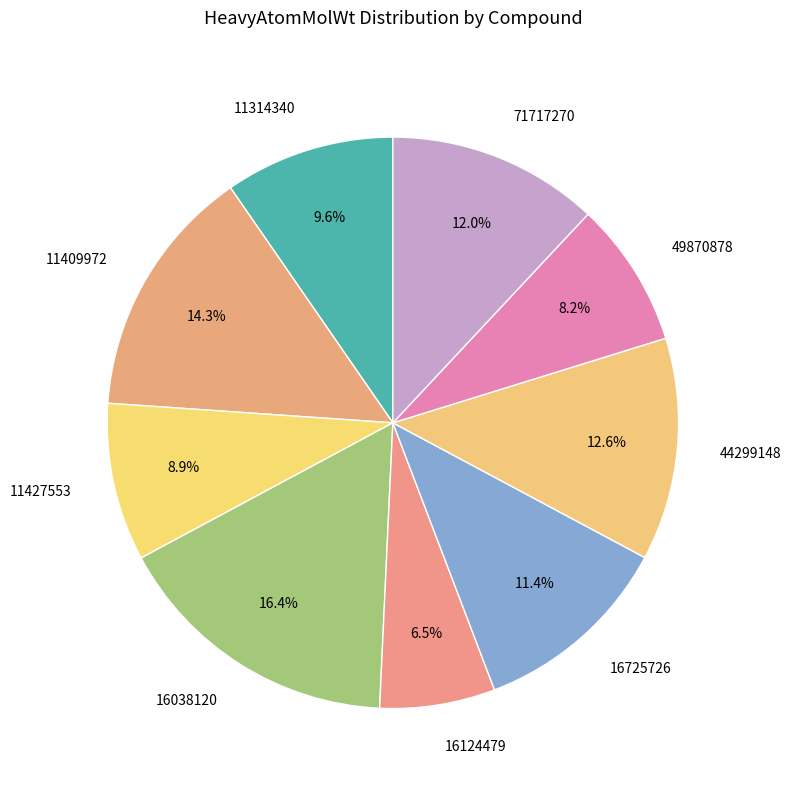

Is there any slice that represents more than half of the pie?

No